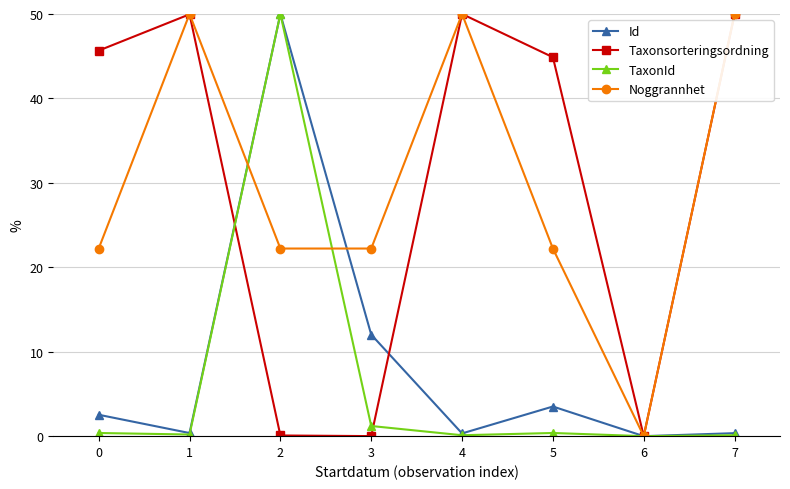

At which category does Noggrannhet reach its first local peak?

1